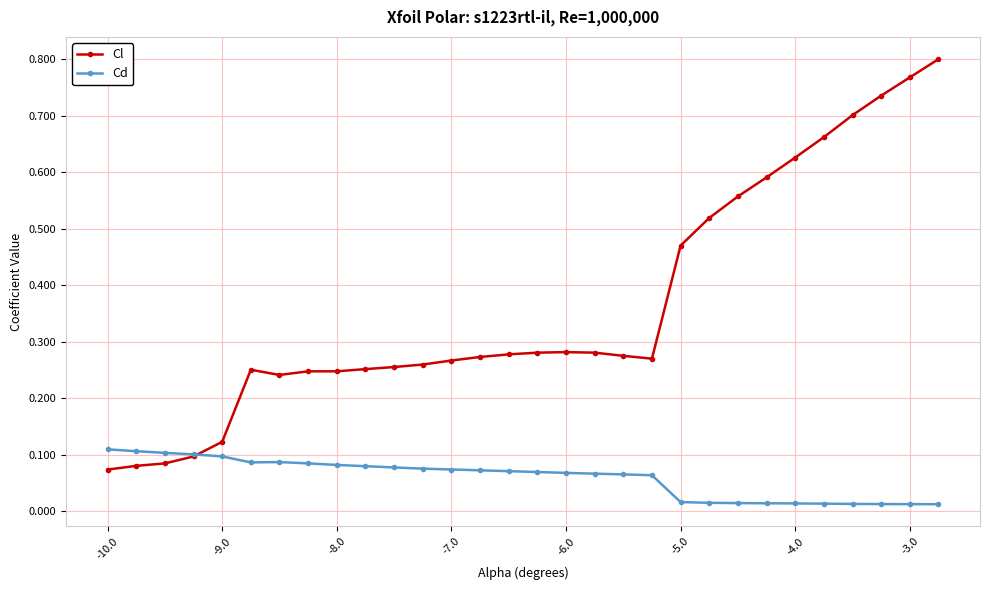

True or false: Cl and Cd cross at least once.

True